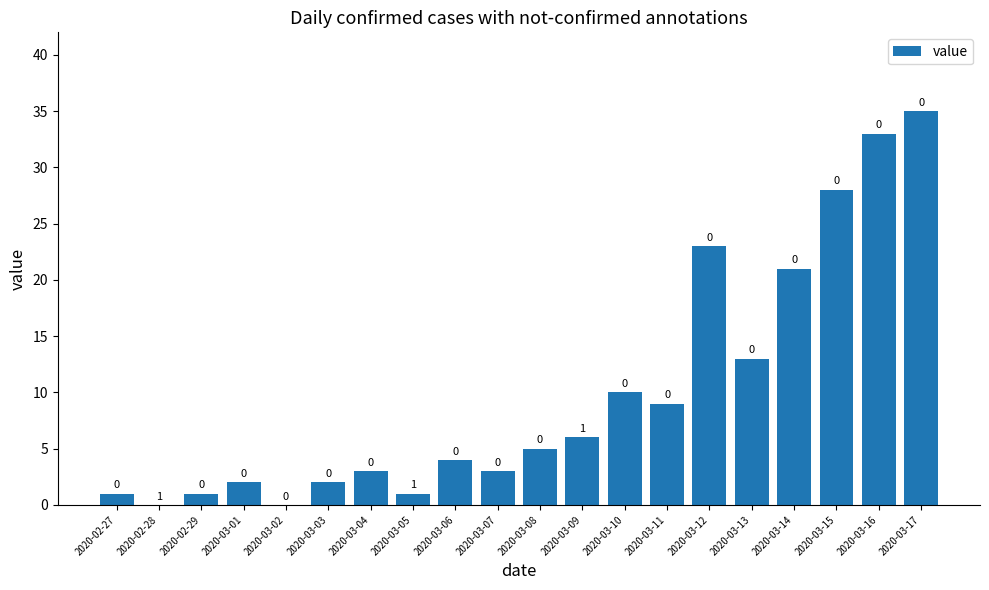

Read the value at 2020-03-16, to the nearest 5.

35